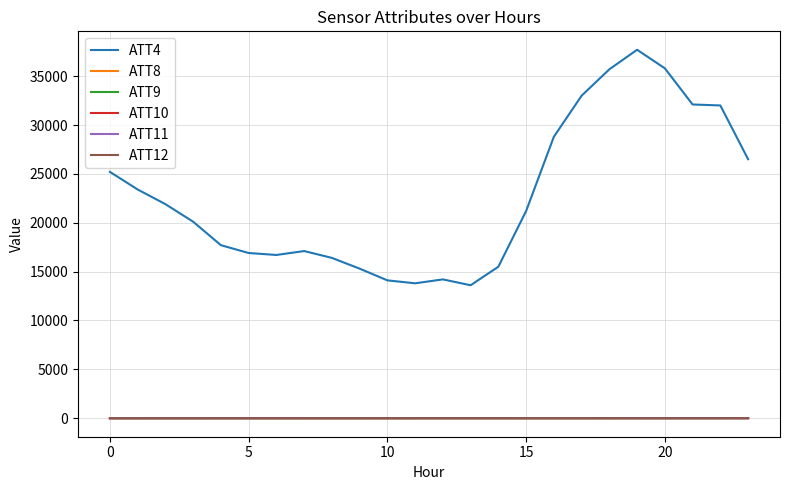

Which series has the widest spread of values?

ATT4